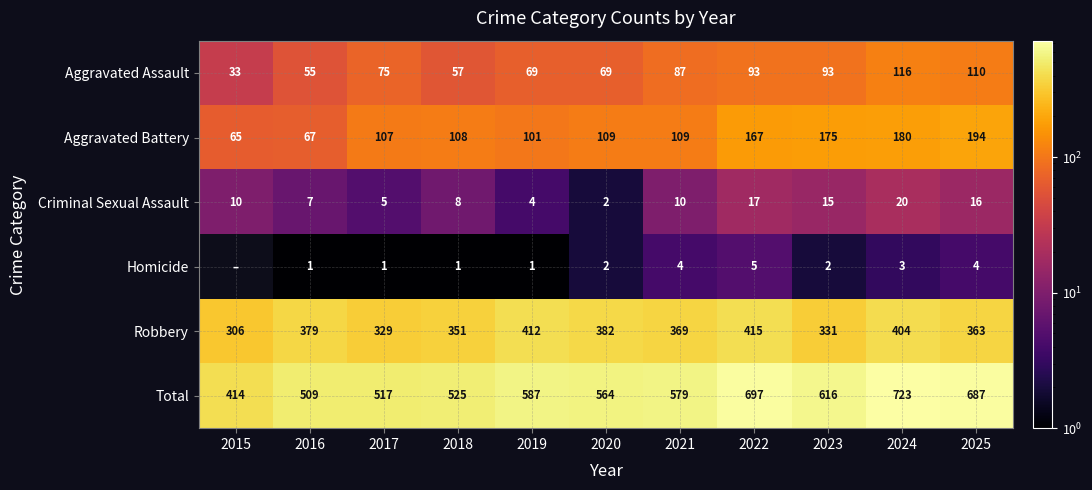

What value does the Criminal Sexual Assault series have at 2019?

4